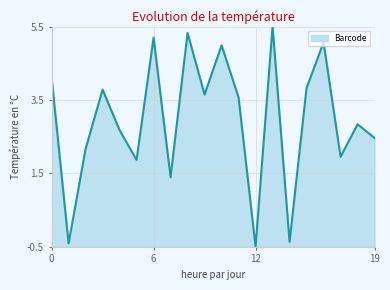

What is the maximum value shown in the chart?

5.5